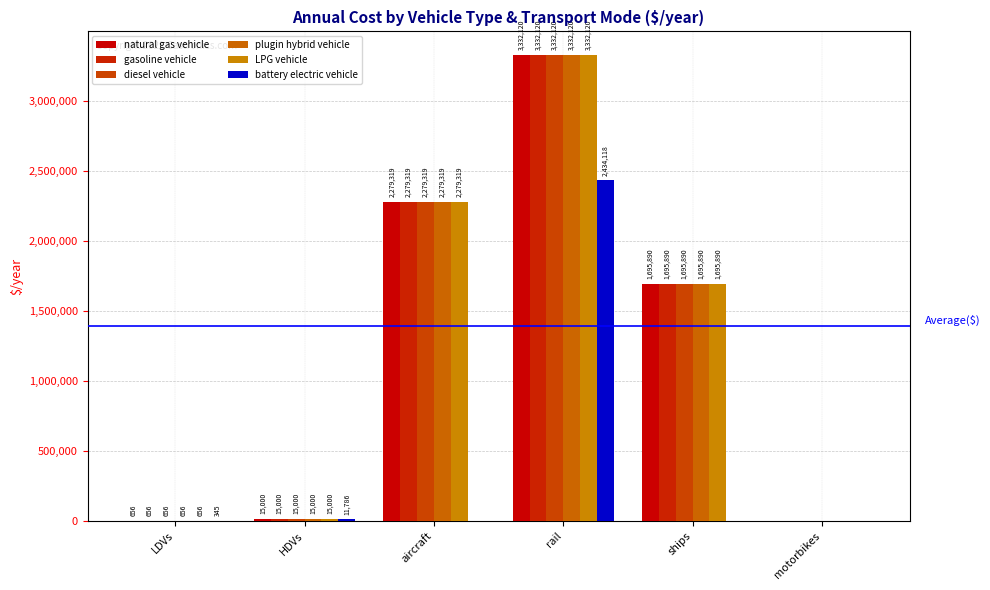

What is the difference between the second highest and minimum values in the LPG vehicle series?

2279319.0